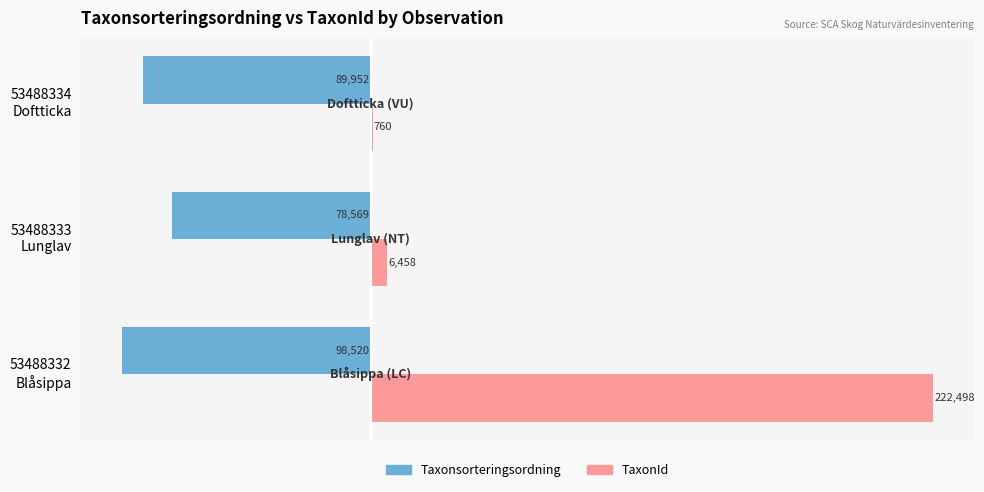

Which series has the largest total across all categories?

TaxonId